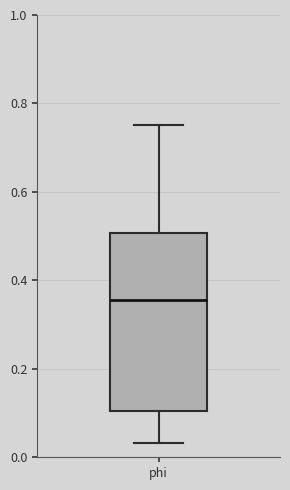

Transcribe this box plot: give where the median line is, the range the box spans, and where the two whiskers end, as read against the y-axis. The values are not printed on the chart, so give them approximately, as read against the axis.

median 0.36, box 0.10 to 0.50, whiskers 0.04 to 0.76